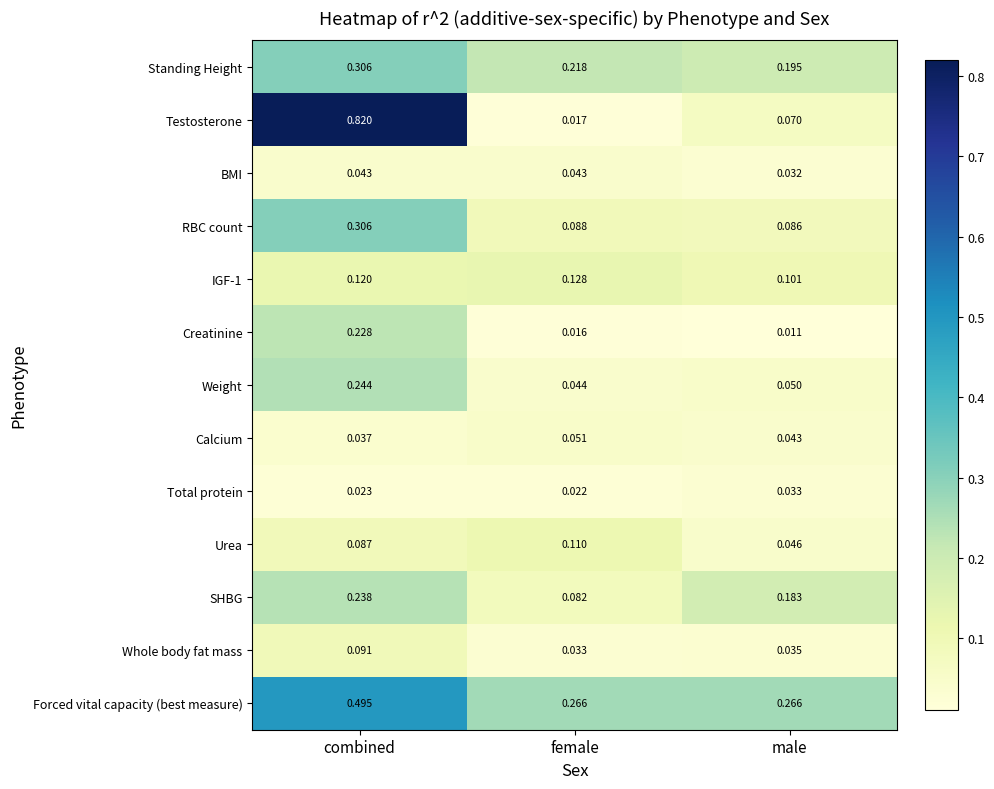

Which series has the largest total across all categories?

Forced vital capacity (best measure)